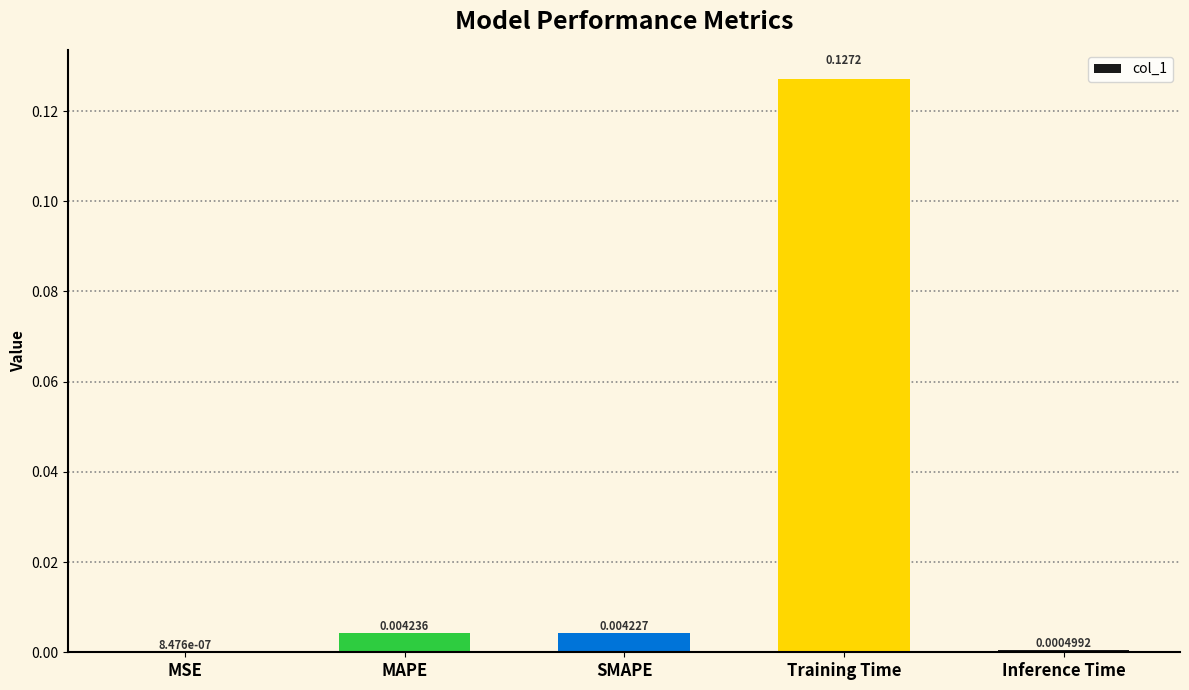

At which label is the value closest to 0?

MSE